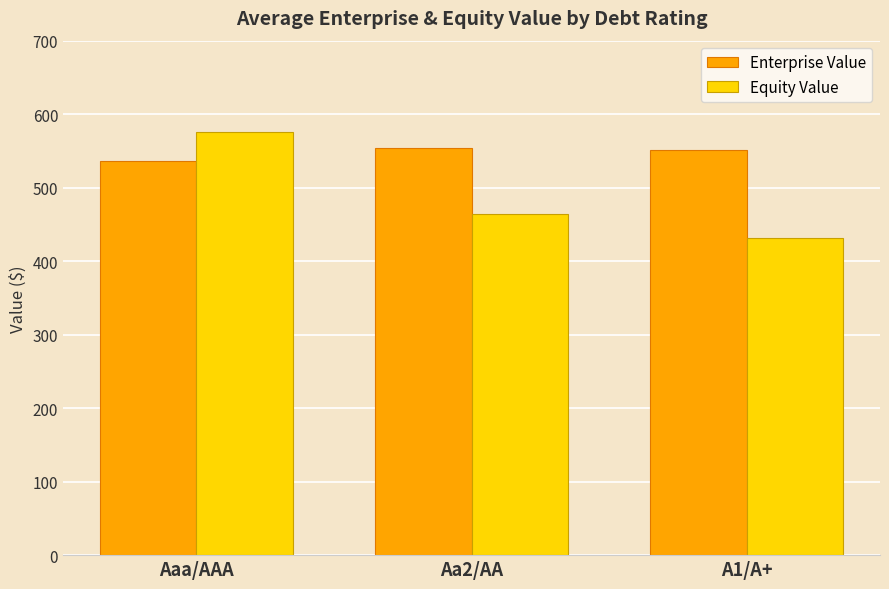

At Aaa/AAA, list the series in order from largest to smallest.

Equity Value, Enterprise Value